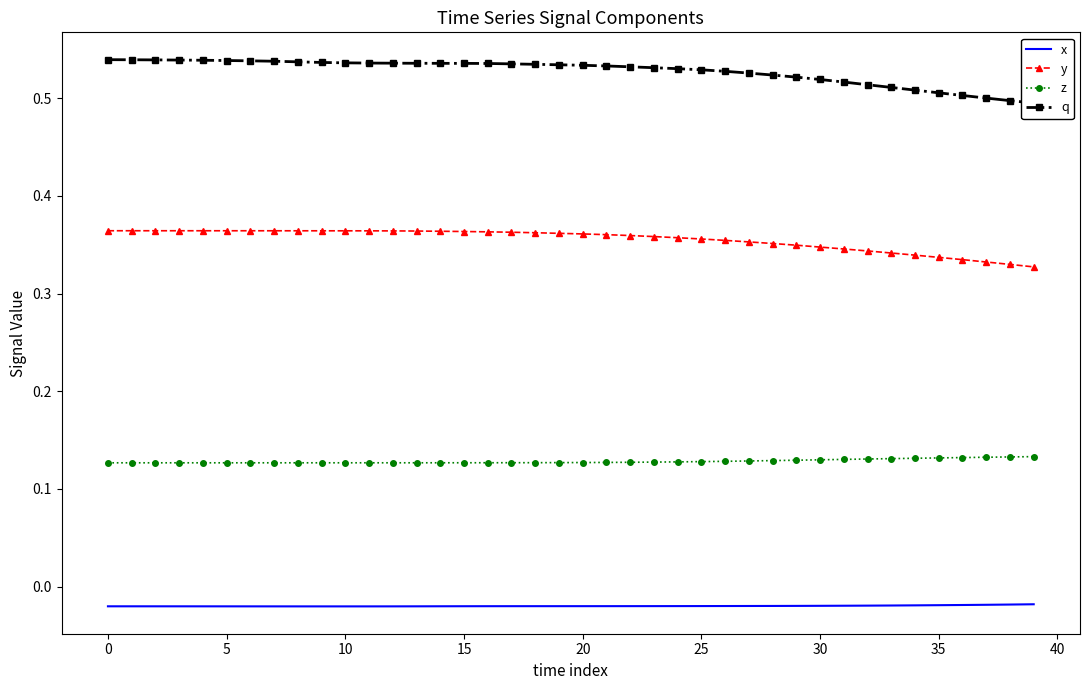

Rank the series at 19 from highest to lowest value.

q, y, z, x